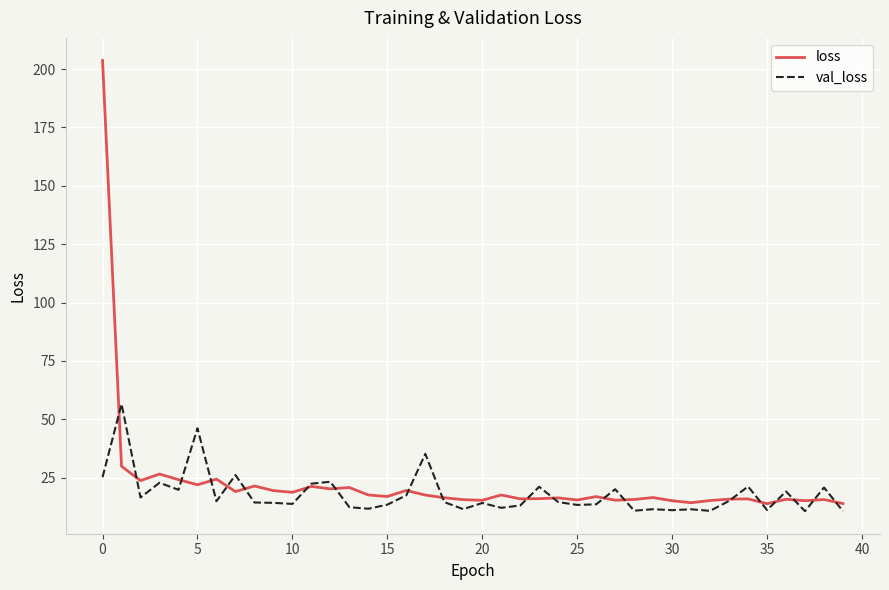

In val_loss, how many points are higher than both neighbors (excluding endpoints)?

14